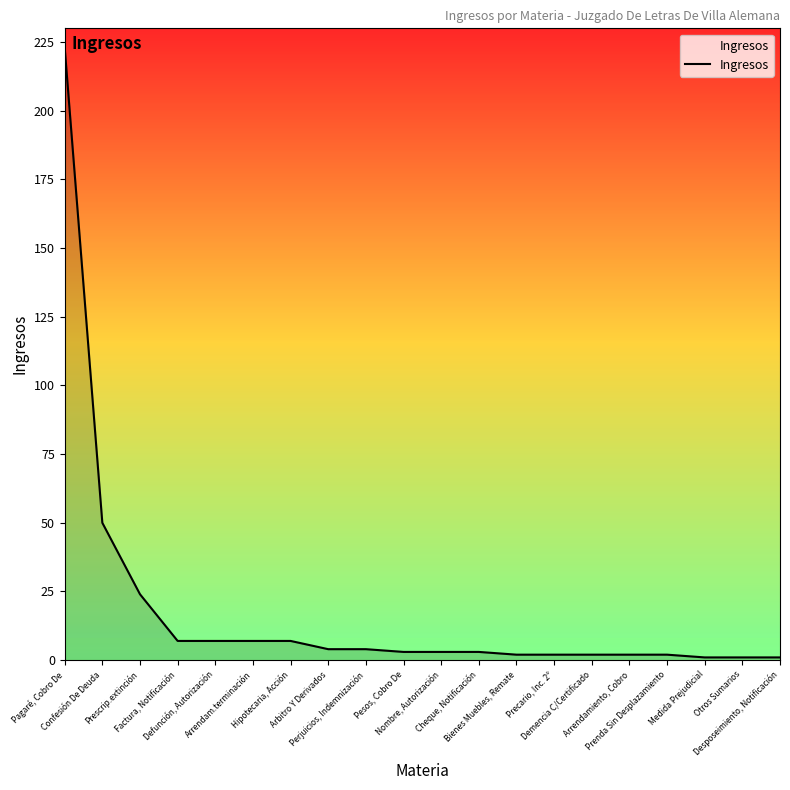

Reading left to right, list all the values displayed in this chart.

223	50	24	7	7	7	7	4	4	3	3	3	2	2	2	2	2	1	1	1